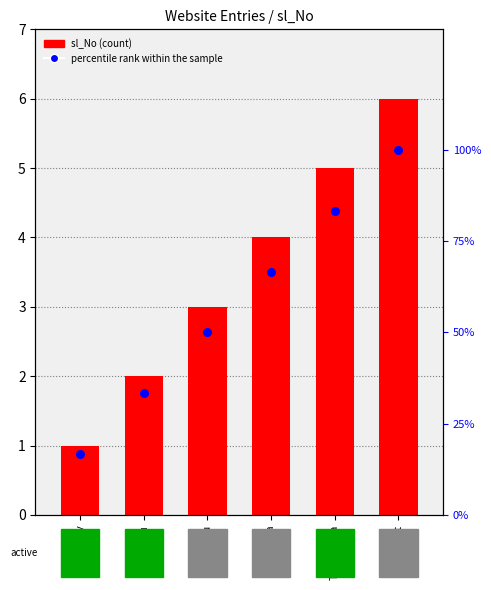

At which category is the sum across all series the highest?

Add_Test